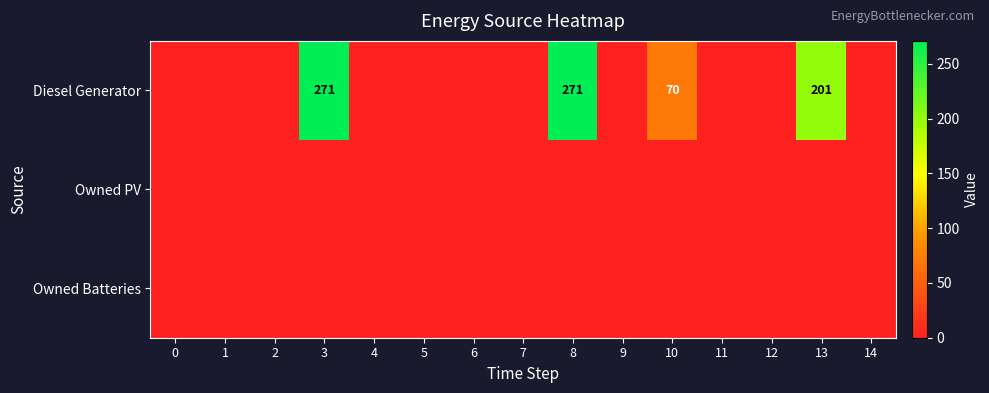

What is the highest value of the Diesel Generator series?

271